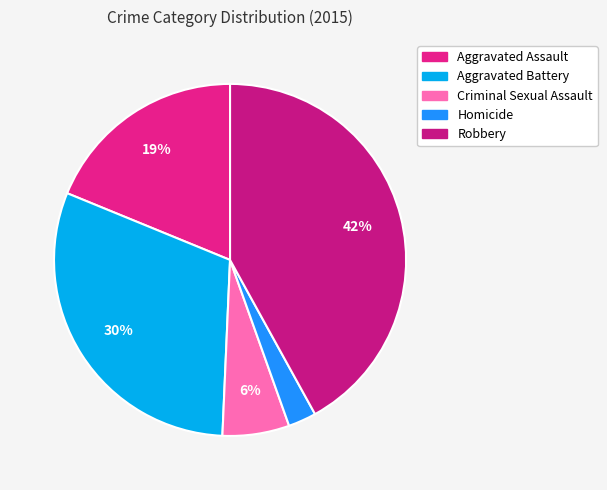

To the nearest percent, what is the combined percentage of Criminal Sexual Assault and Aggravated Assault?

25%